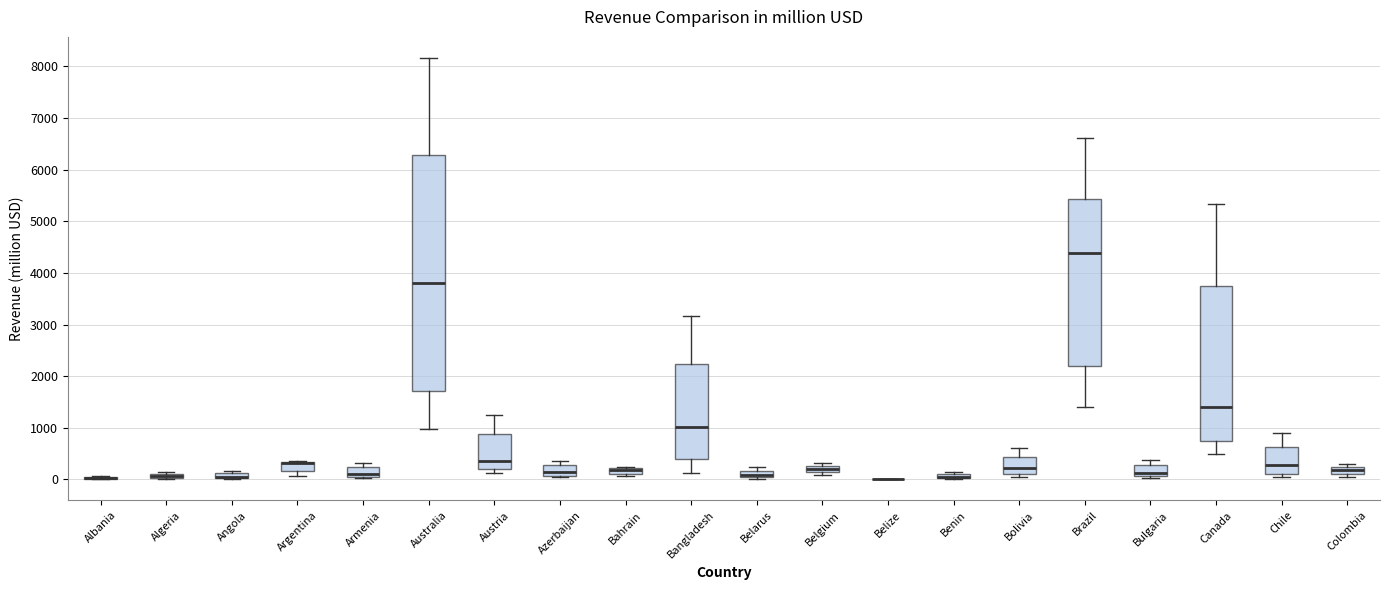

Where is the lower edge of the box for Argentina on the y-axis? The values are not printed on the chart, so give them approximately, as read against the axis.

200